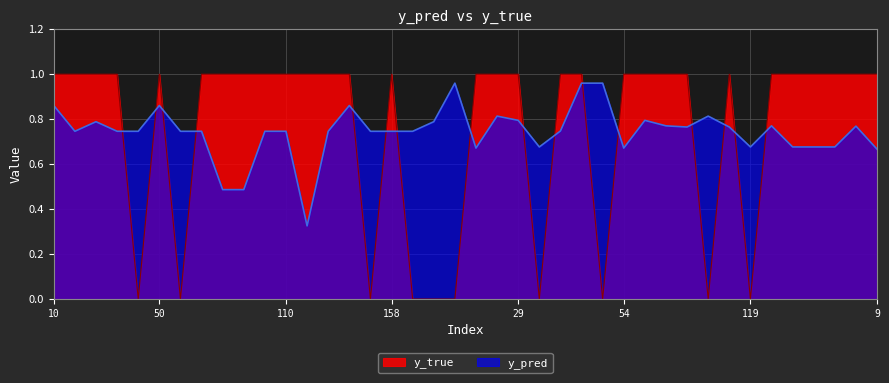

What is the total value across all series at 119?

0.7